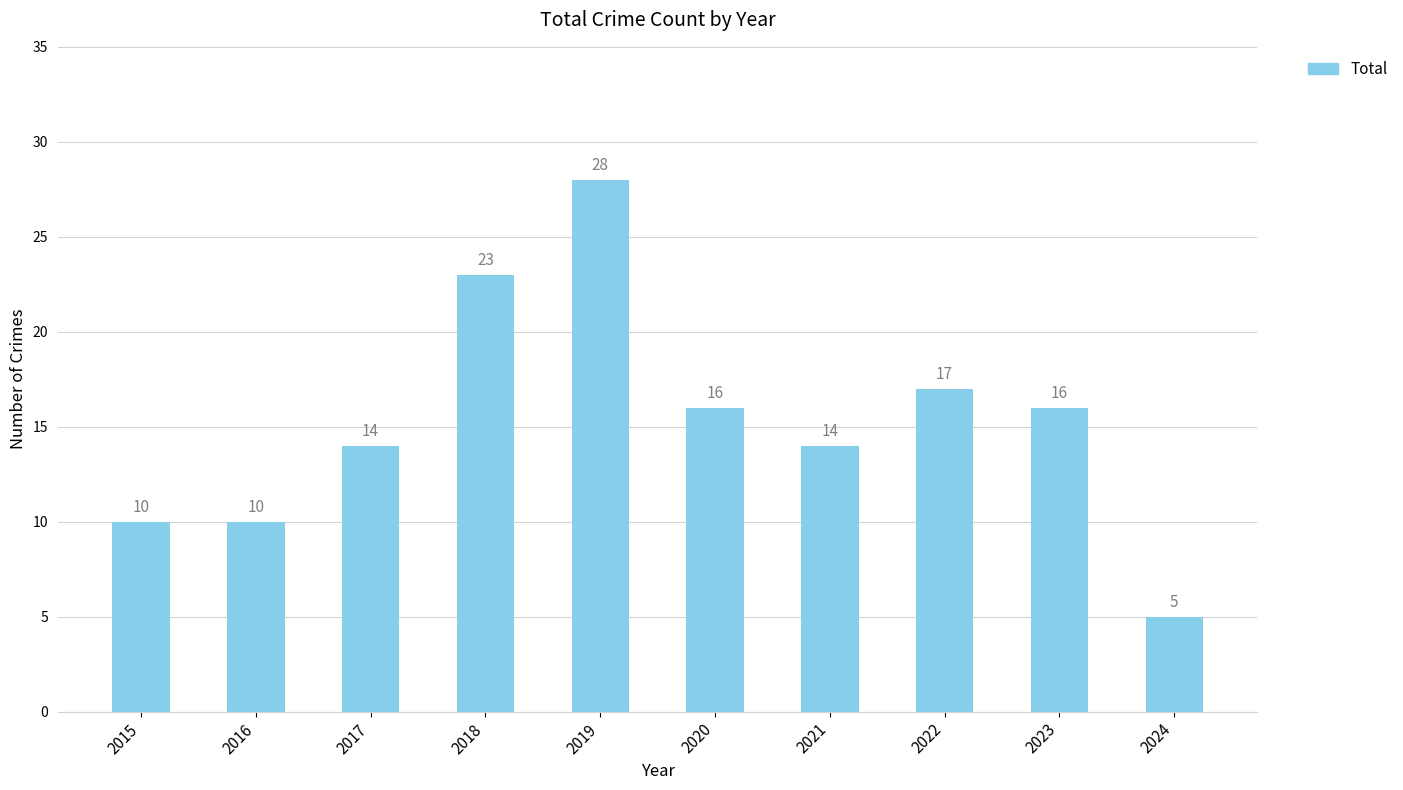

The chart shows a value of 24 at 2020. True or false?

False